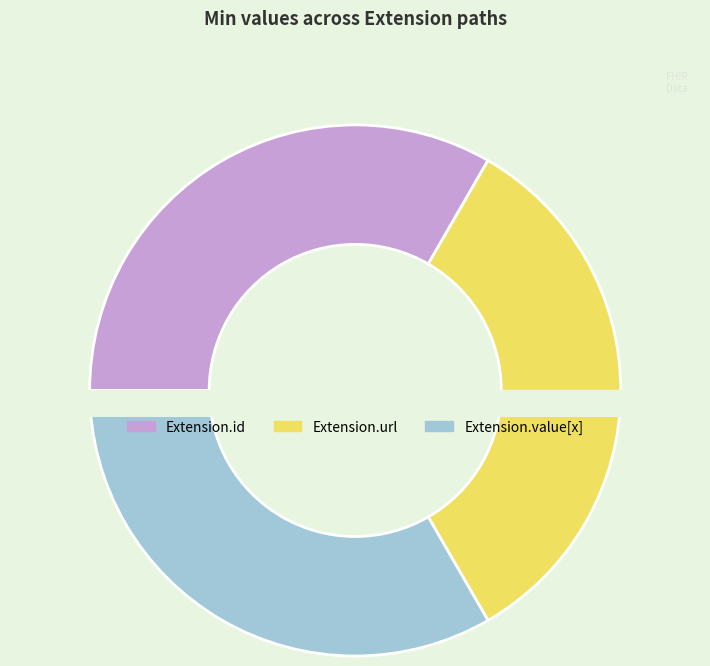

Count the number of slices in the pie.

5